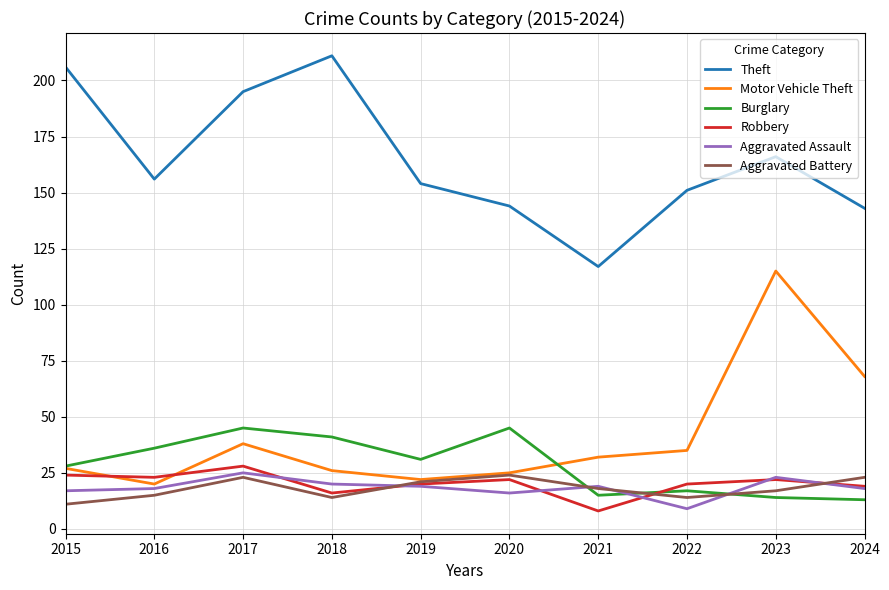

What is the spread (max minus min) of values at 2022?

142